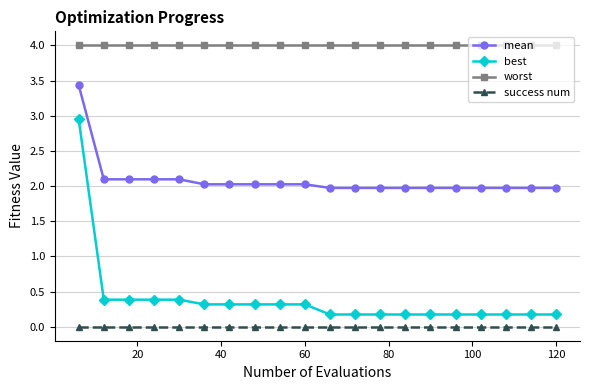

At how many categories does at least one series exceed 3?

20